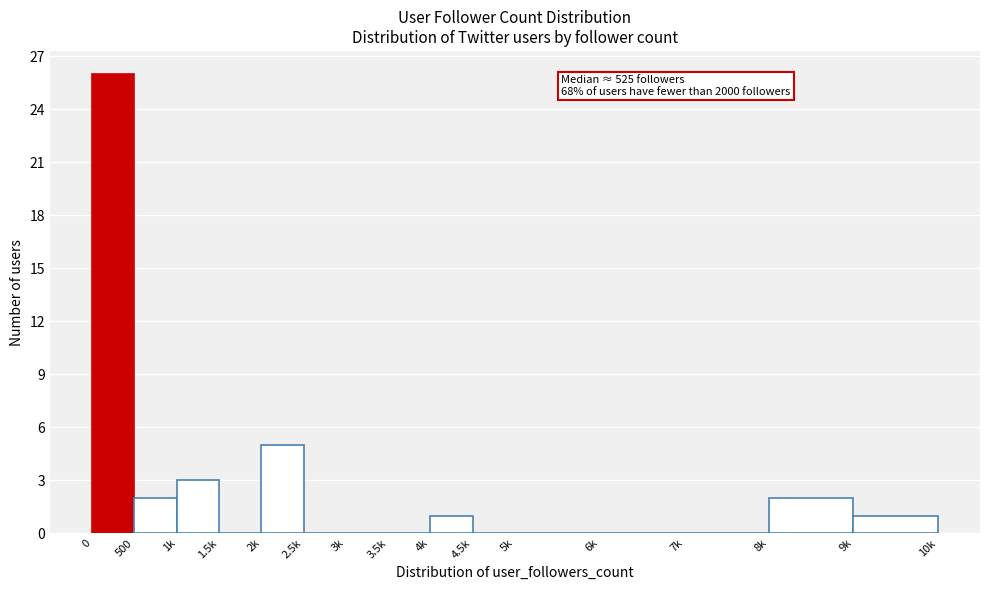

Reading left to right, transcribe all the data shown in this chart.

0=26	500=2	1k=3	1.5k=0	2k=5	2.5k=0	3k=0	3.5k=0	4k=1	4.5k=0	5k=0	6k=0	7k=0	8k=2	9k=1